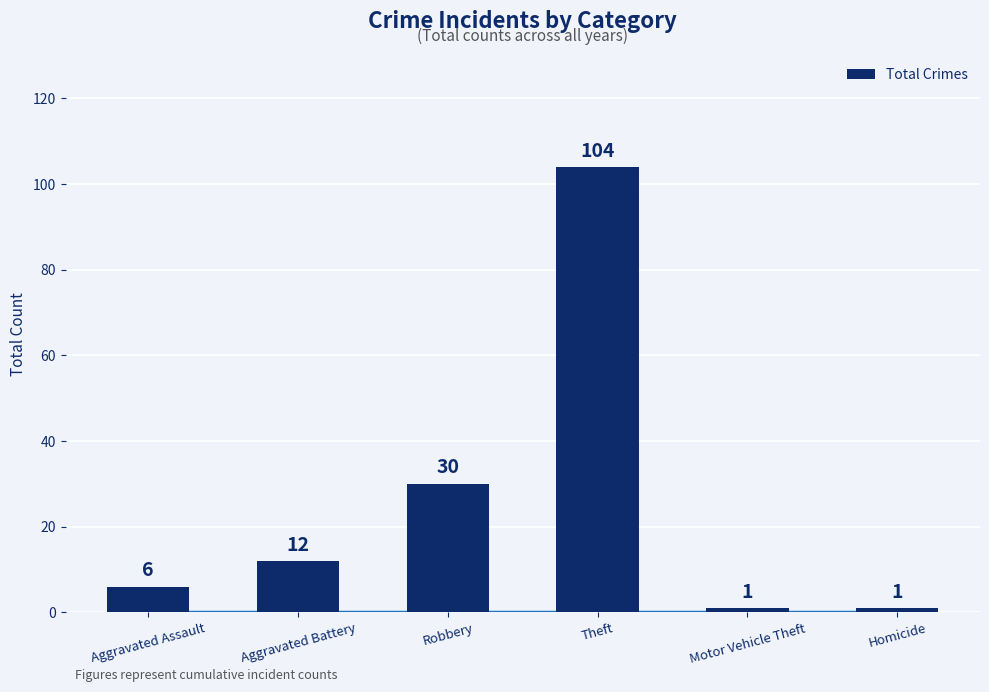

Which category has the highest value across all series?

Theft